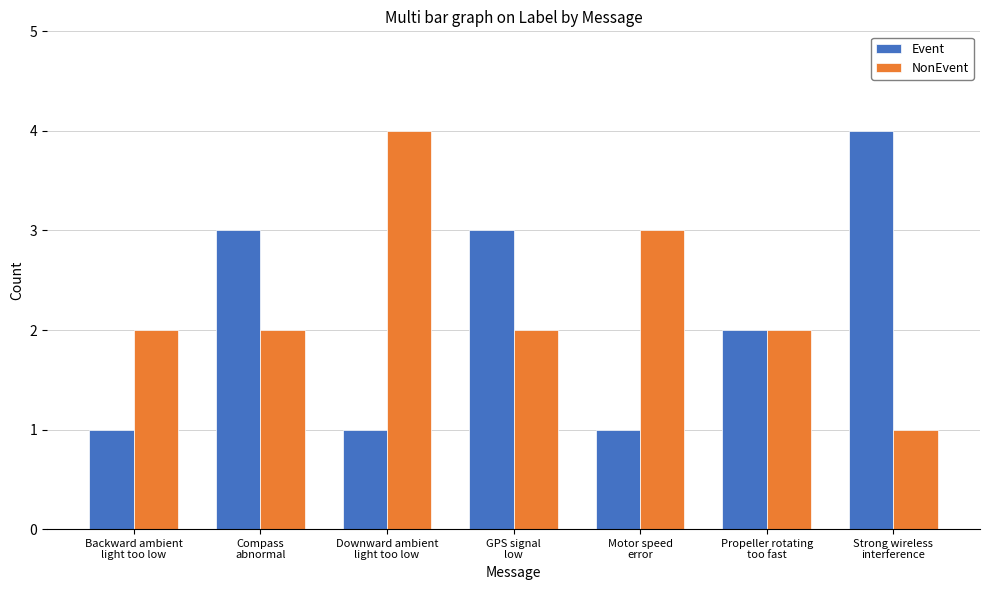

What is the greatest value displayed?

4